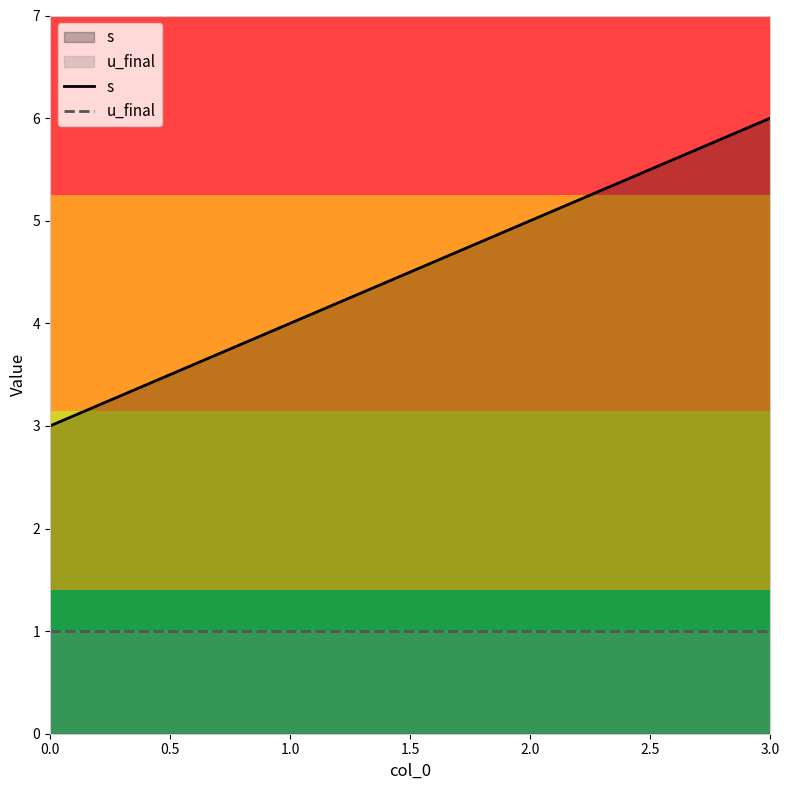

What is the value of the s point at the 1st from the left?

3